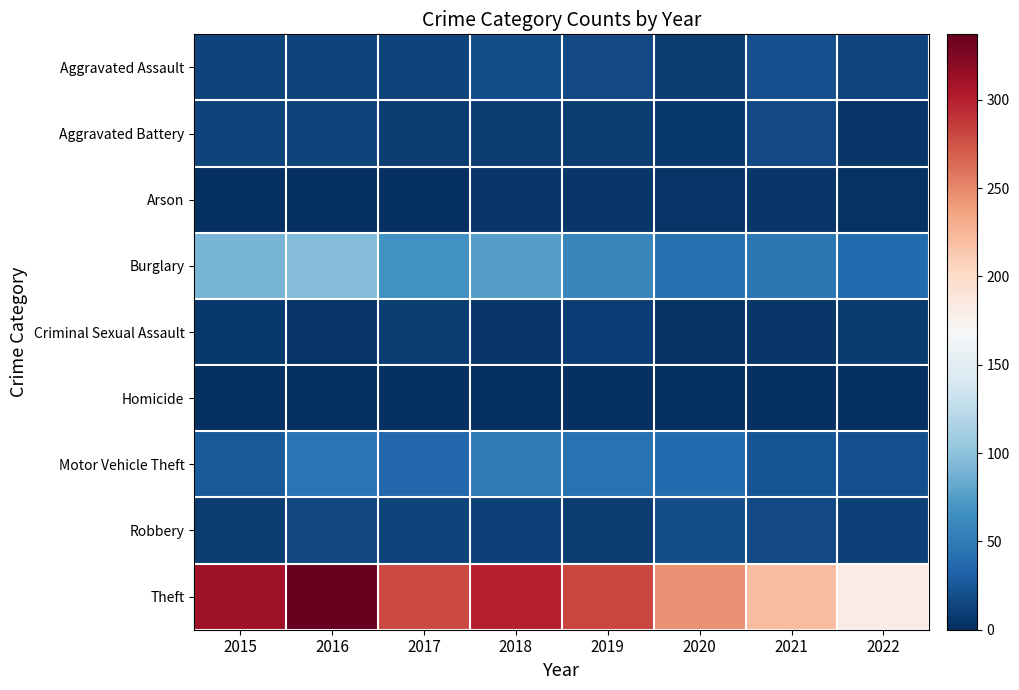

How many distinct data groups are displayed?

9